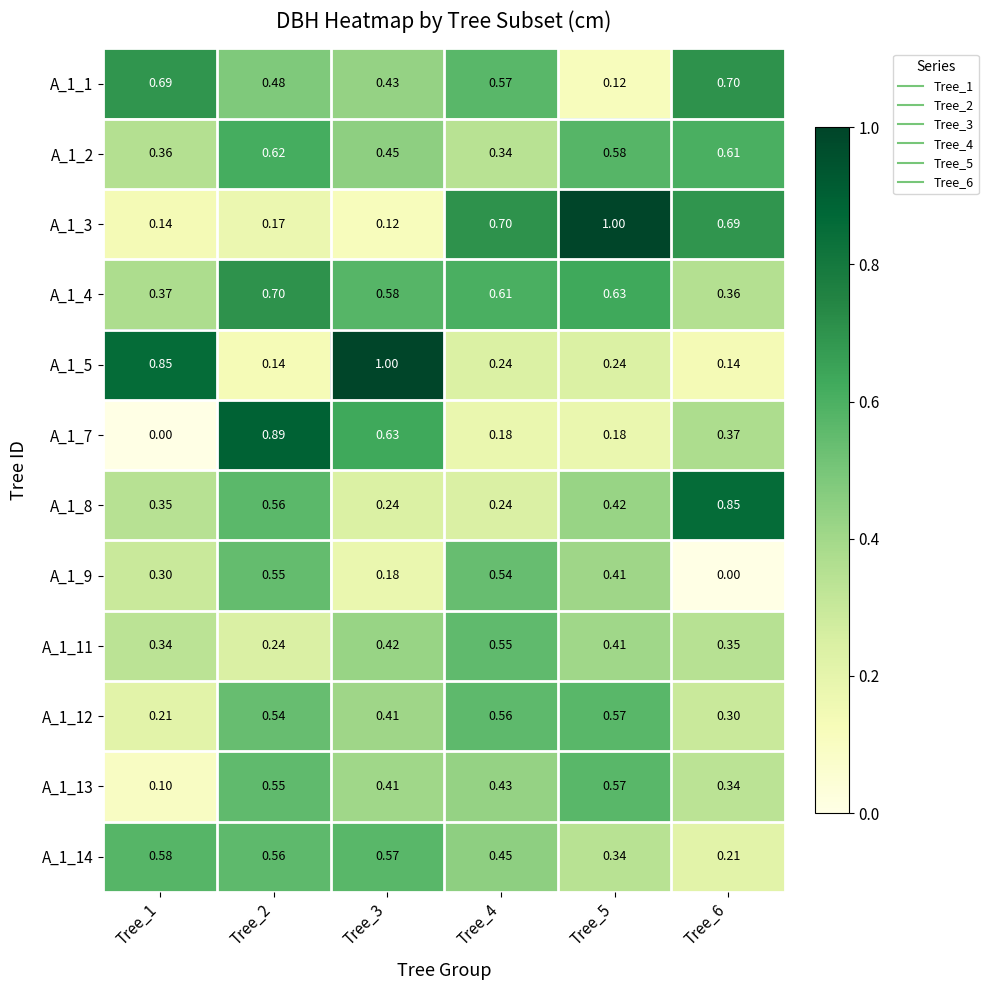

Is the value of A_1_13 at Tree_1 greater than the value of A_1_2 at Tree_3?

No